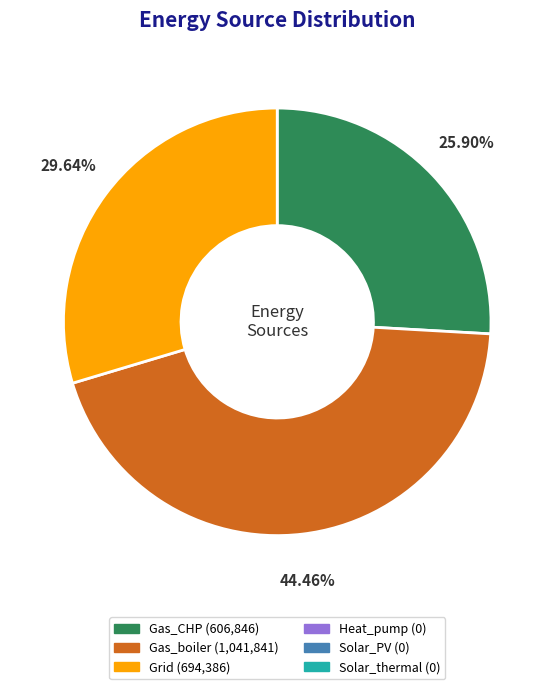

Does any single category account for the majority?

No